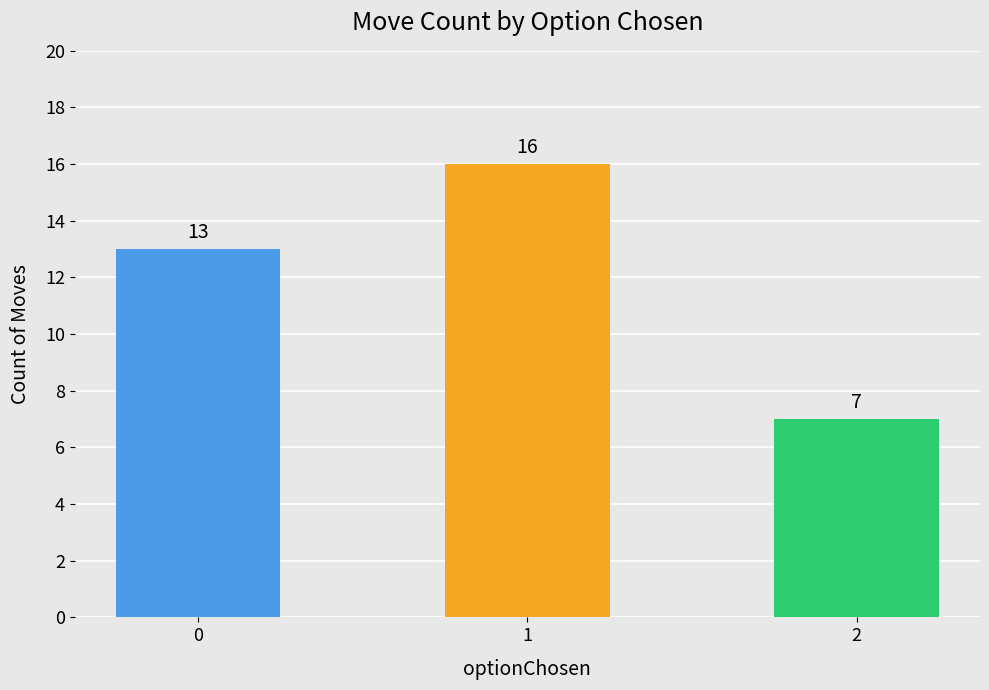

What is the average value?

12